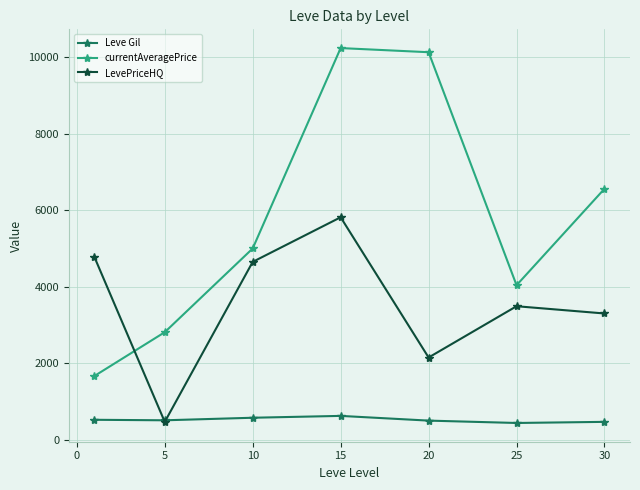

What are all the series names shown in the legend?

Leve Gil, currentAveragePrice, LevePriceHQ